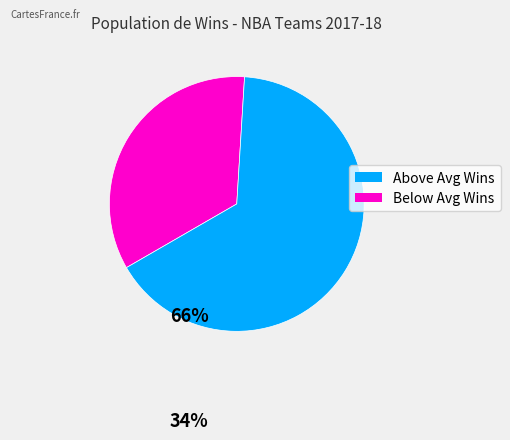

Is there a majority slice in this chart?

Yes